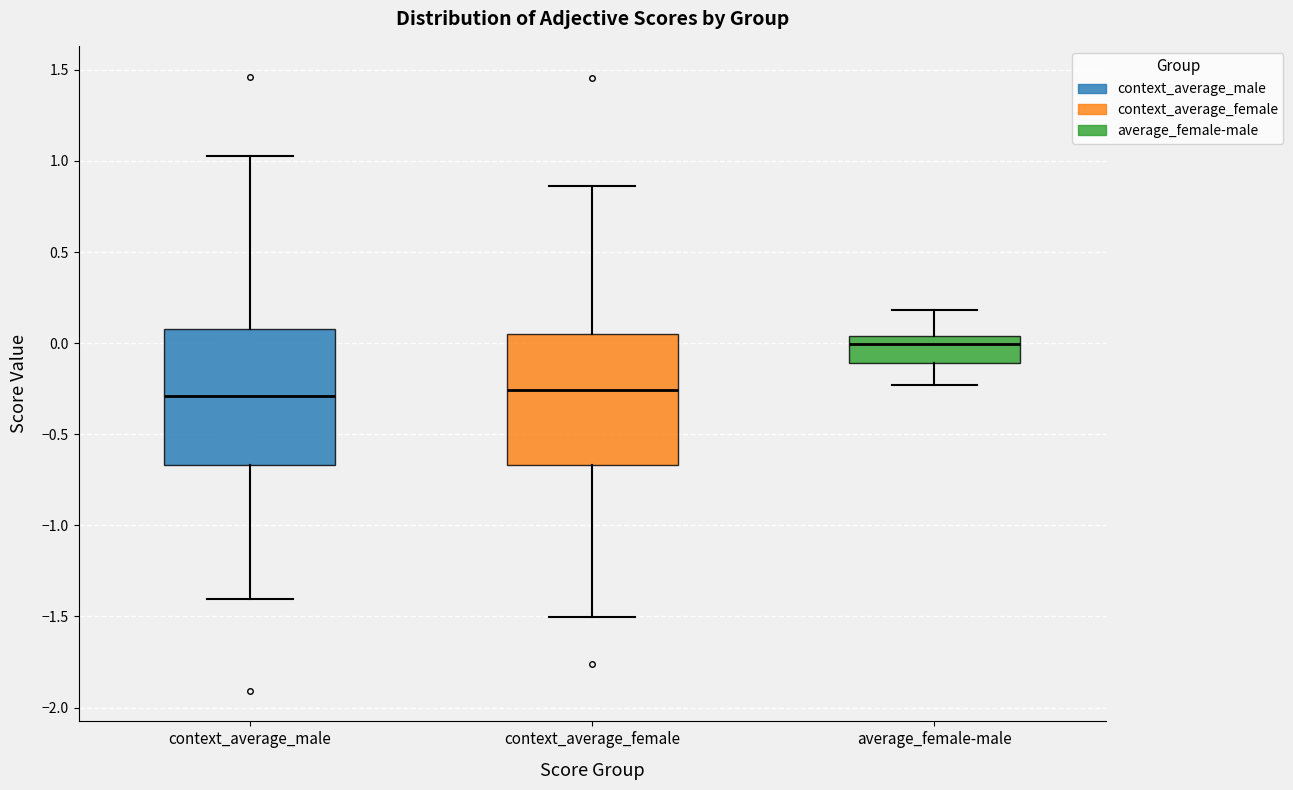

Reading left to right, transcribe this box plot: for each box, give where its median line is, the range the box spans, and where its two whiskers end, as read against the y-axis. The values are not printed on the chart, so give them approximately, as read against the axis.

context_average_male: median -0.30, box -0.65 to 0.10, whiskers -1.40 to 1.05
context_average_female: median -0.25, box -0.65 to 0.05, whiskers -1.50 to 0.85
average_female-male: median 0.00, box -0.10 to 0.05, whiskers -0.25 to 0.20